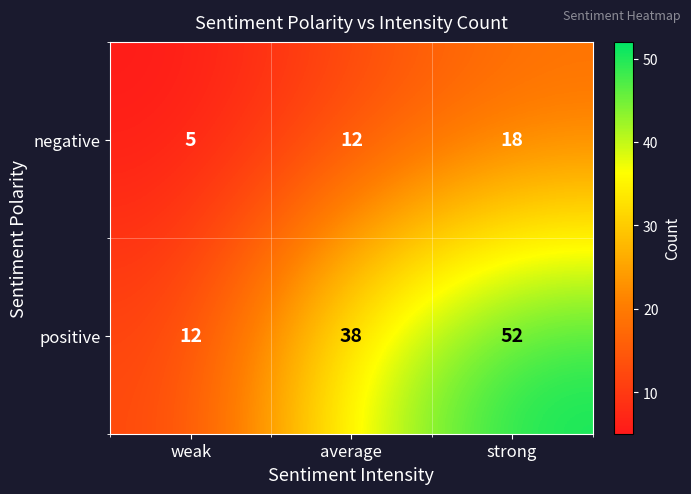

At average, list the series in order from largest to smallest.

positive, negative